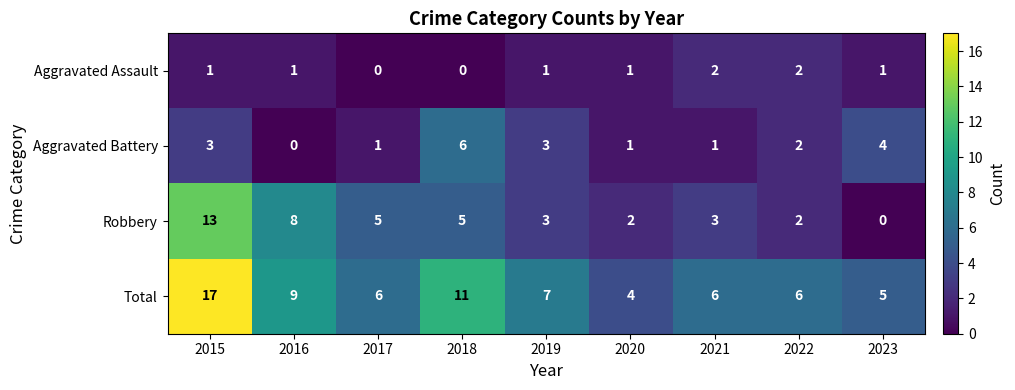

The value of Aggravated Battery at 2017 is 1. True or false?

True